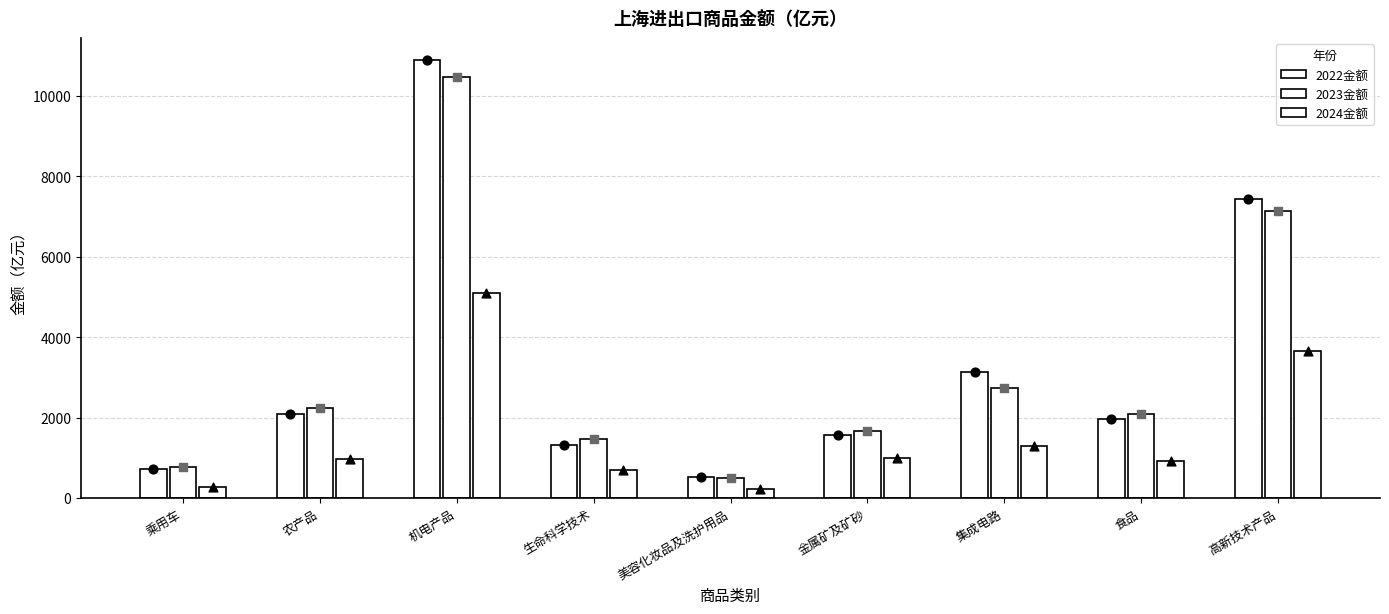

At which category is the sum across all series the highest?

机电产品